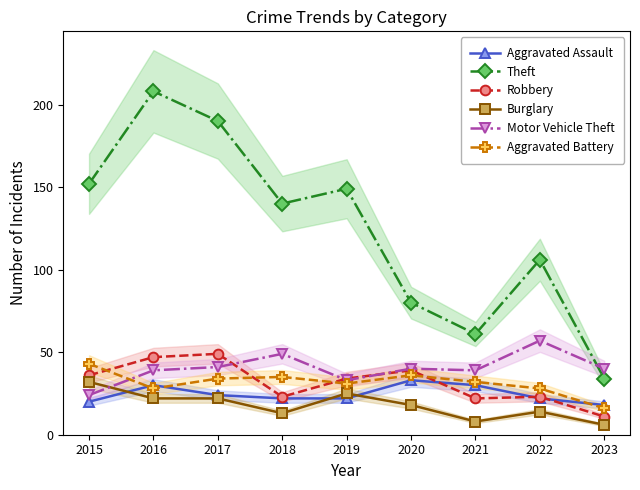

Reading left to right, list all the values displayed in this chart.

Aggravated Assault: 20	30	24	22	22	33	30	22	18
Theft: 152	208	190	140	149	80	61	106	34
Robbery: 36	47	49	23	34	39	22	23	11
Burglary: 32	22	22	13	25	18	8	14	6
Motor Vehicle Theft: 24	39	41	49	33	40	39	57	40
Aggravated Battery: 43	28	34	35	31	36	32	28	16